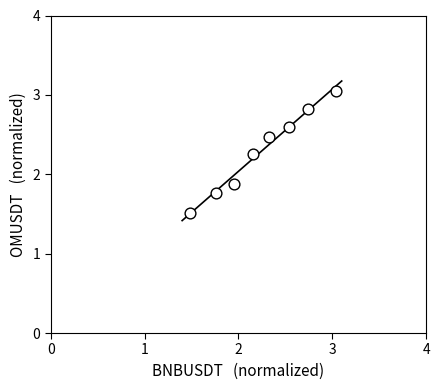

What is the range of Y values (max minus min)?

1.5